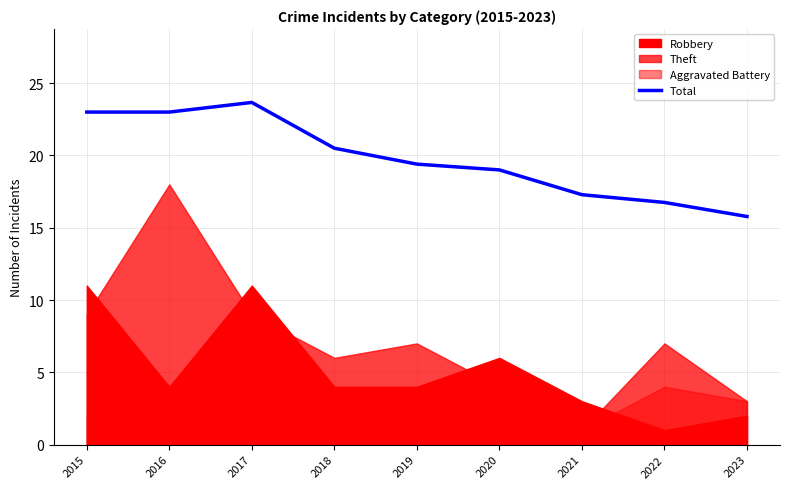

How many lines are shown in the chart?

1